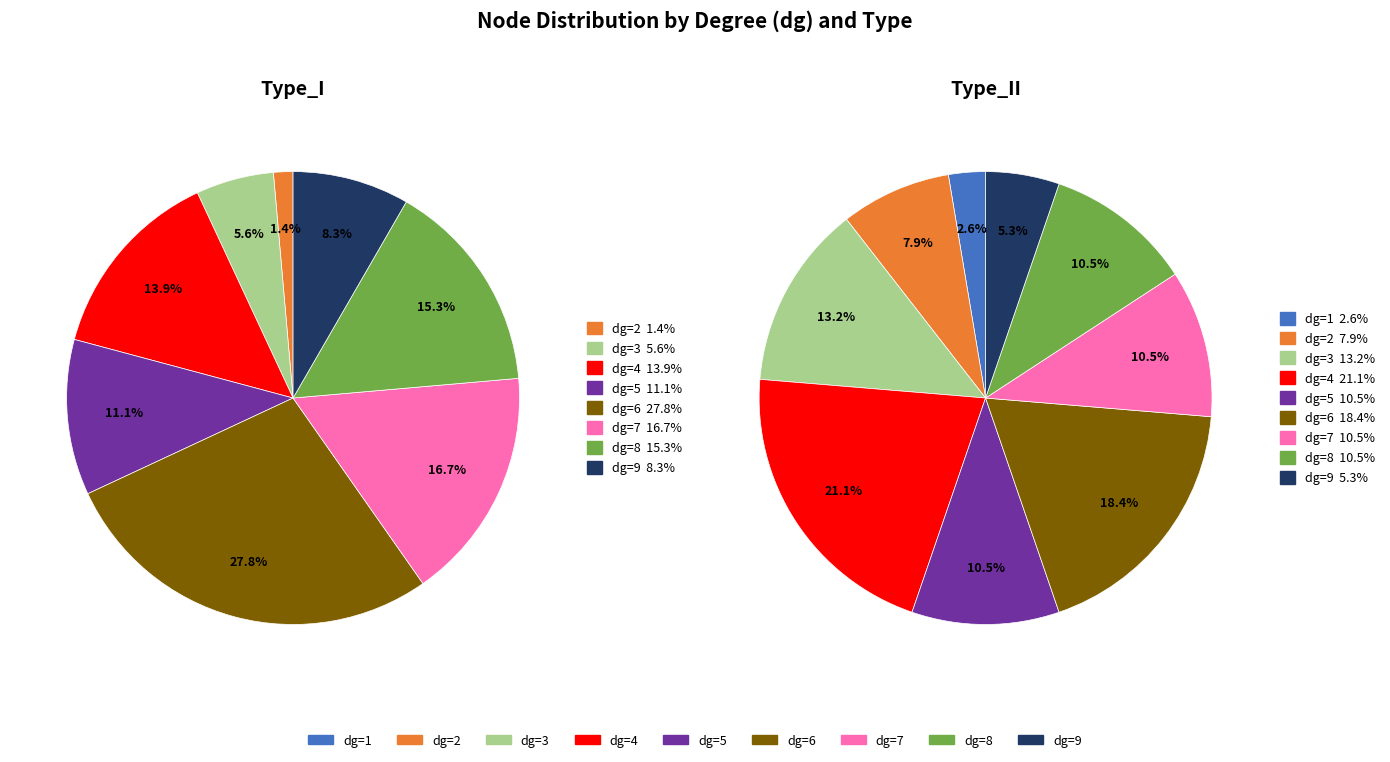

What is the smallest slice in the pie chart?

dg_1